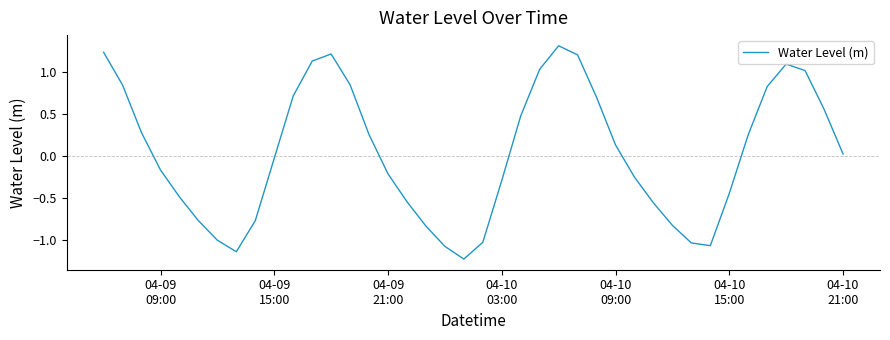

What is the minimum value shown in the chart?

-1.2